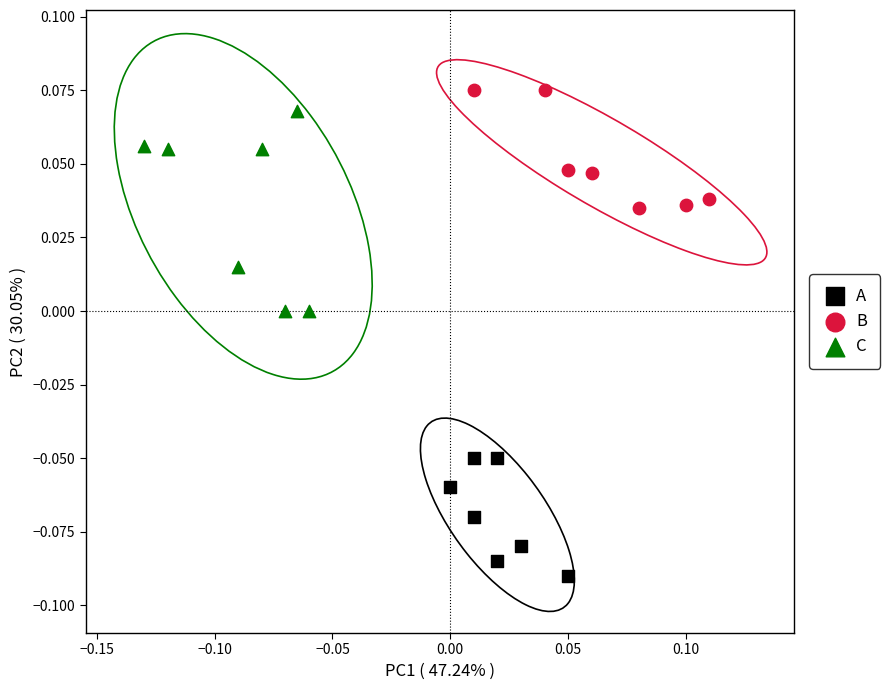

Which series reaches the minimum Y coordinate?

A